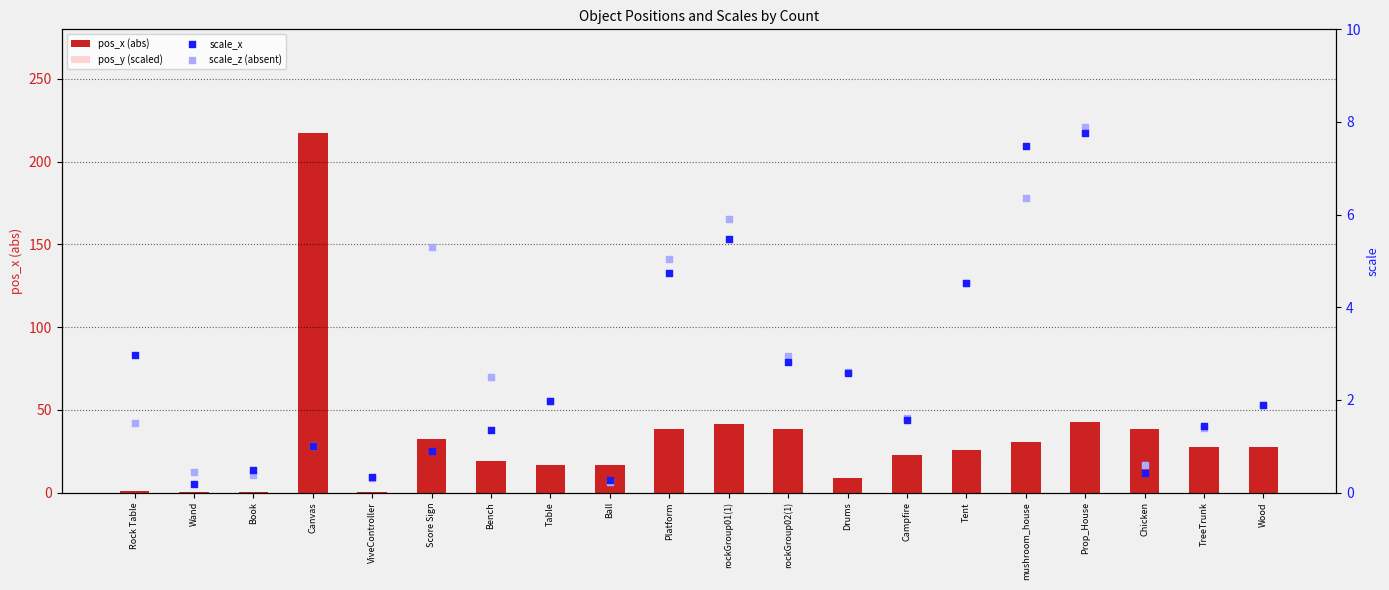

Which series has the largest total across all categories?

pos_x (abs)